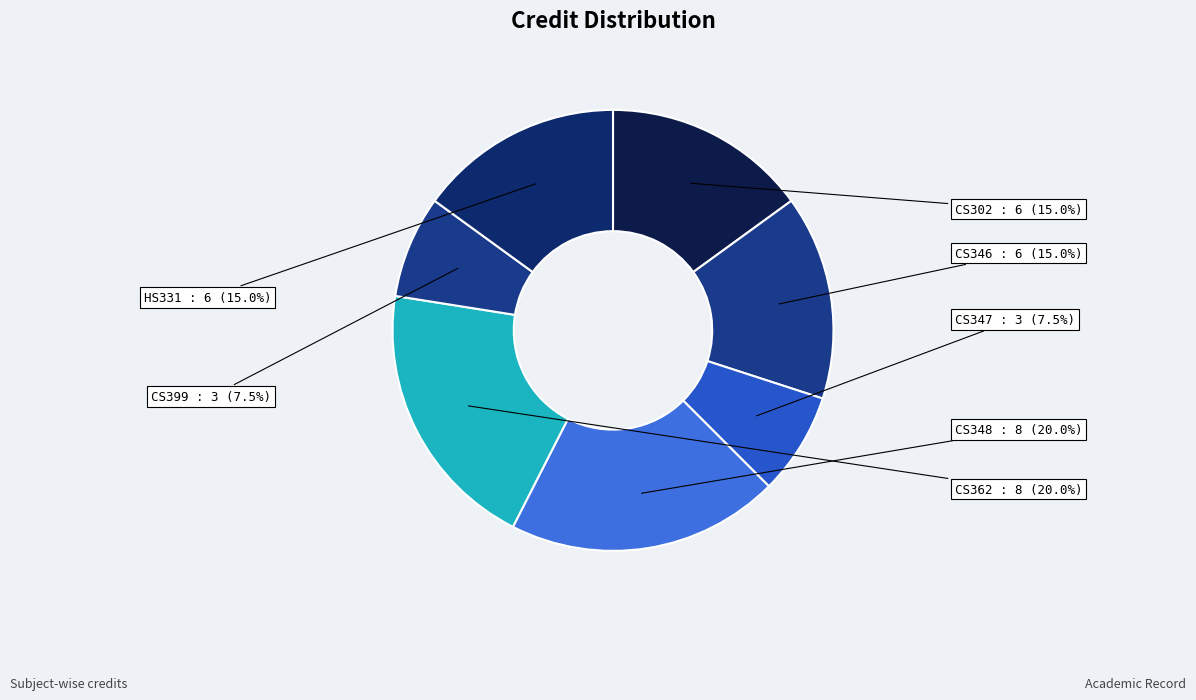

Is there a majority slice in this chart?

No